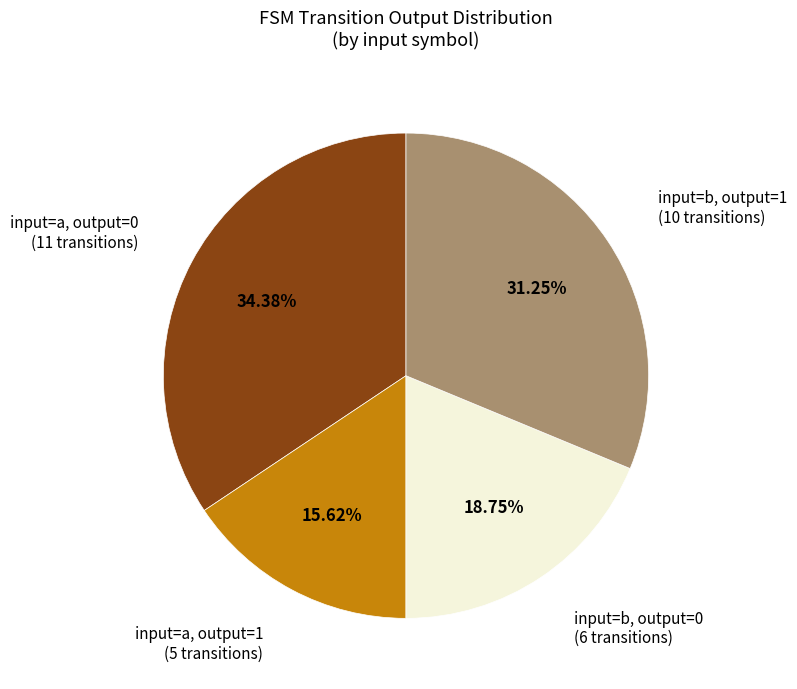

How many slices are in this pie chart?

4